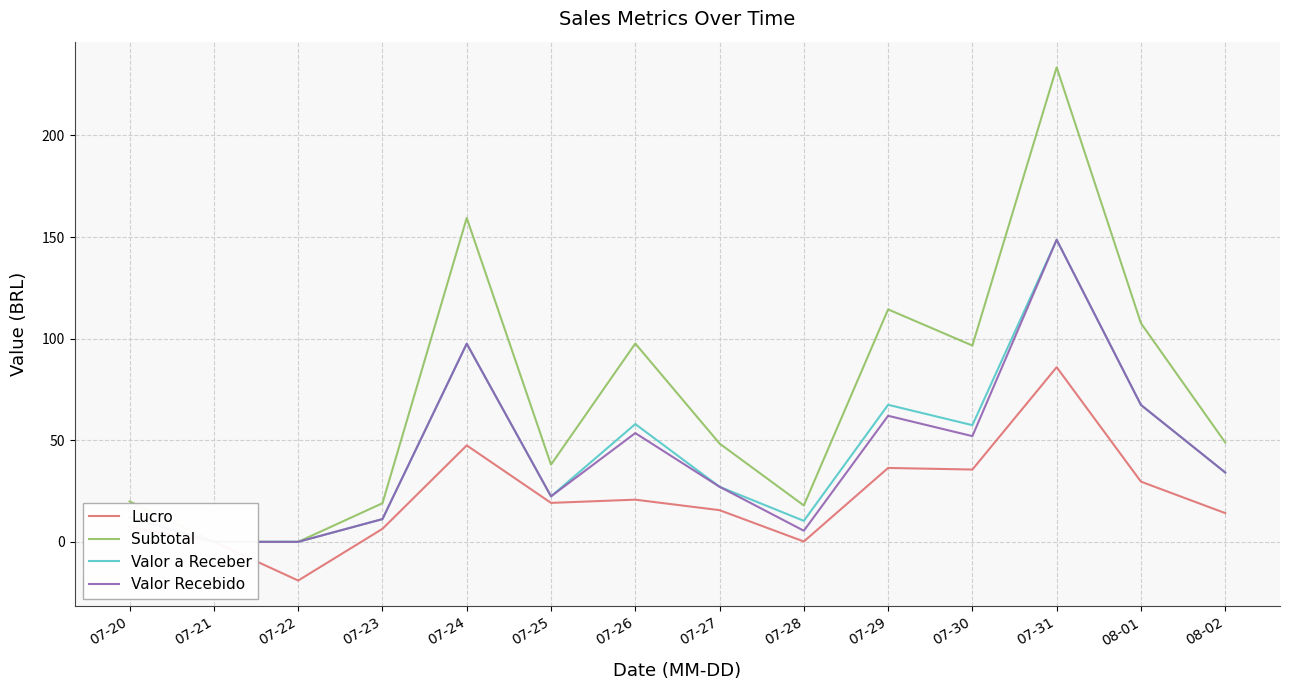

Where is the first local minimum for Valor a Receber?

07-25